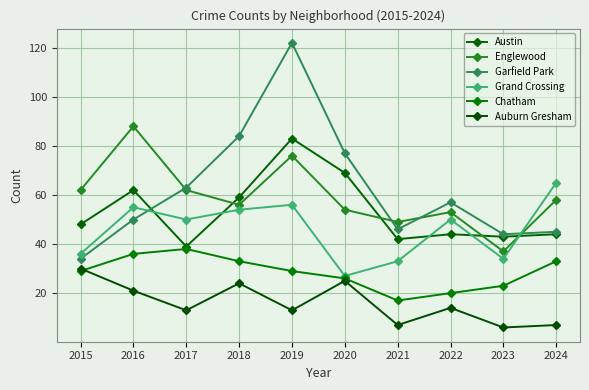

The Chatham series shows 61 at 2016. True or false?

False